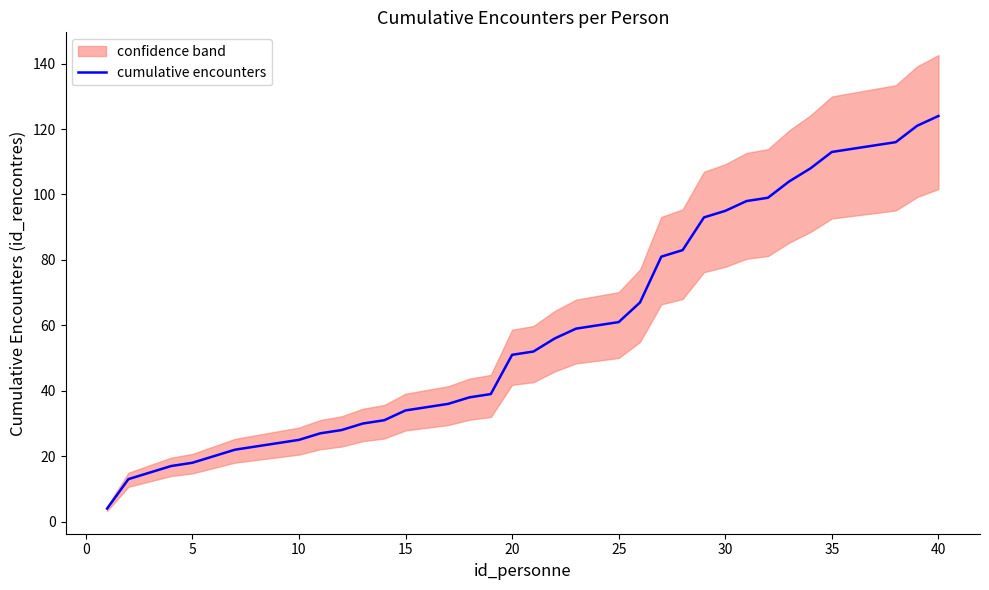

What is the minimum value for cumulative encounters?

4